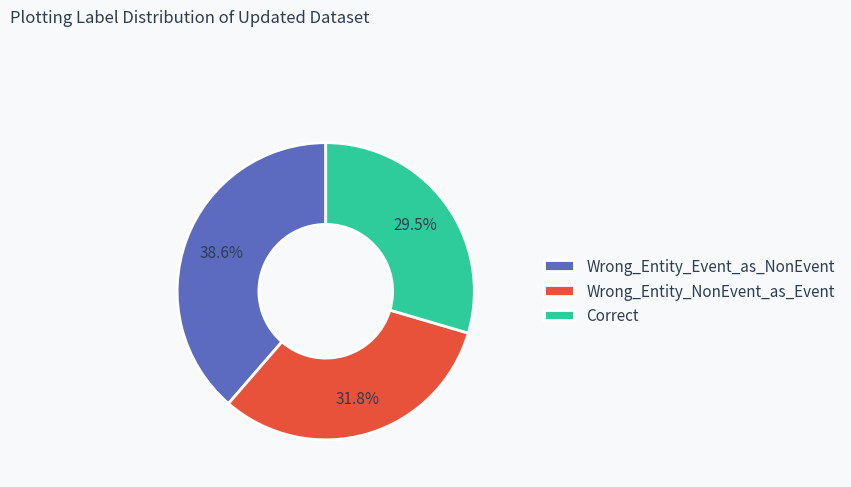

Rank the categories by value from lowest to highest.

Correct, Wrong_Entity_NonEvent_as_Event, Wrong_Entity_Event_as_NonEvent